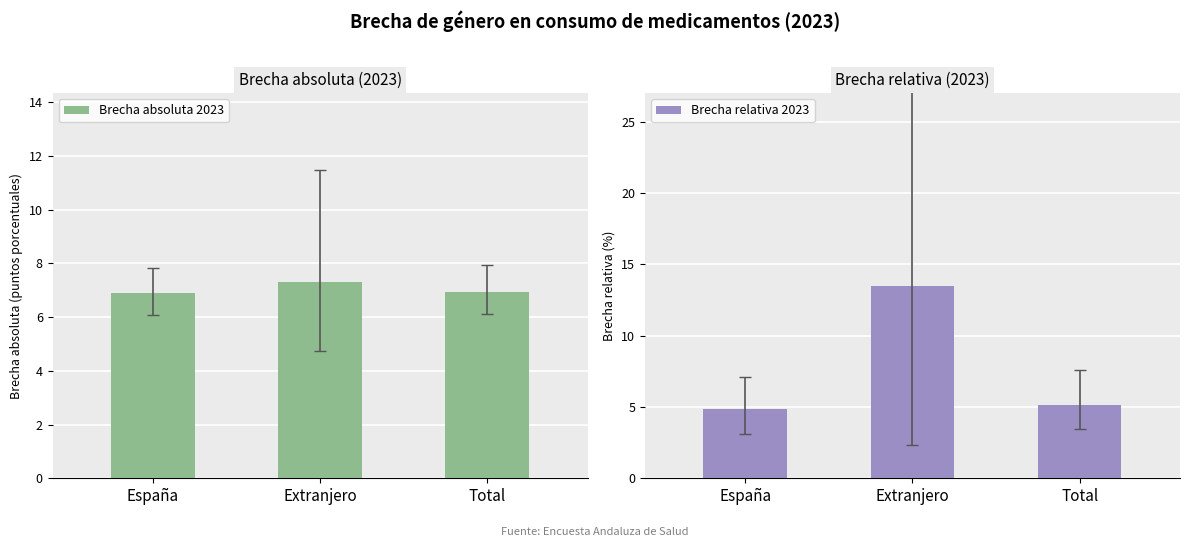

What is the sum of the Brecha relativa 2023 values at Total and Extranjero?

18.7